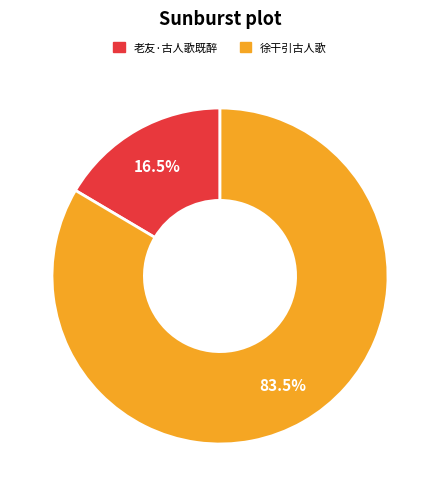

Rank the categories by value from lowest to highest.

老友·古人歌既醉, 徐干引古人歌